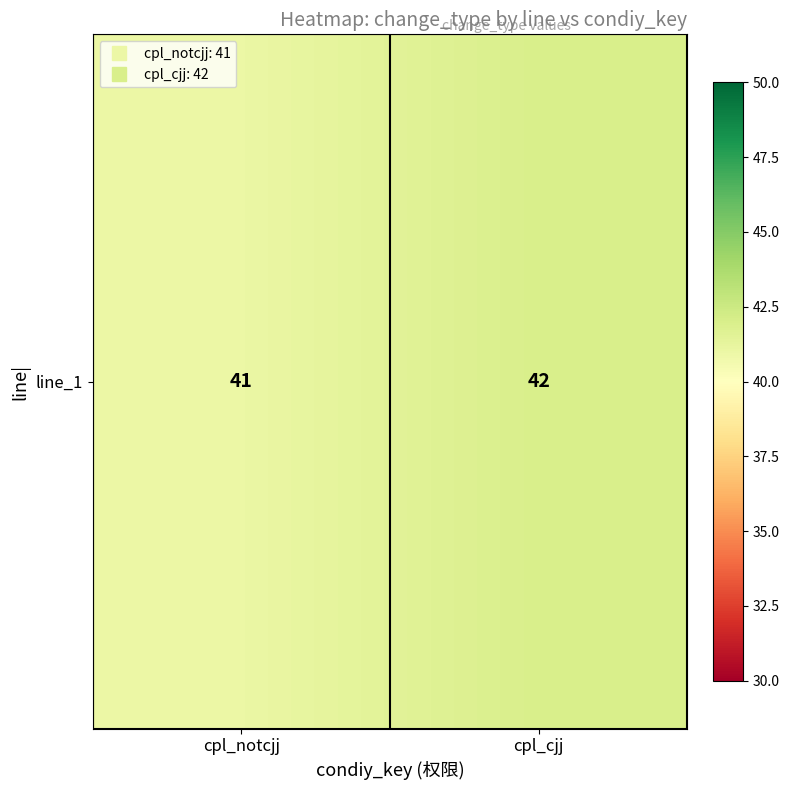

The chart shows a value of 42 at cpl_cjj. True or false?

True